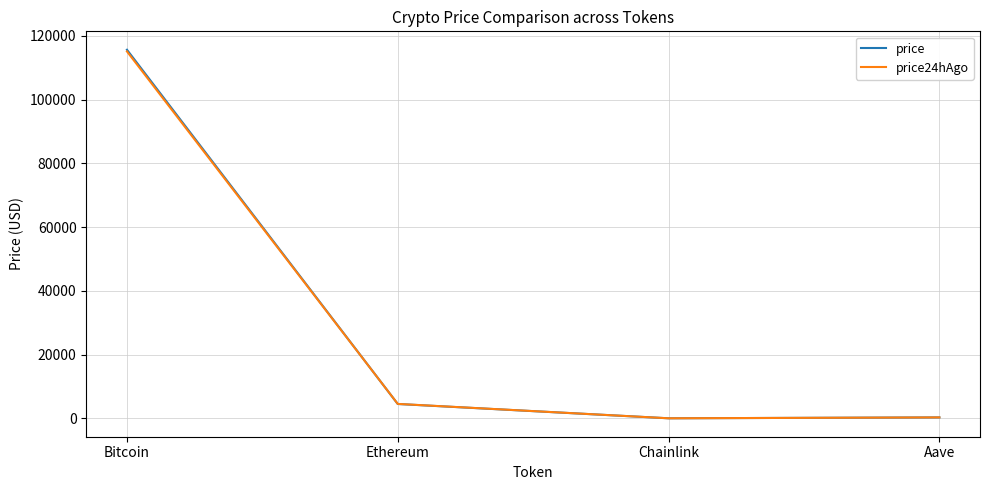

At which label is price closest to 57826?

Ethereum